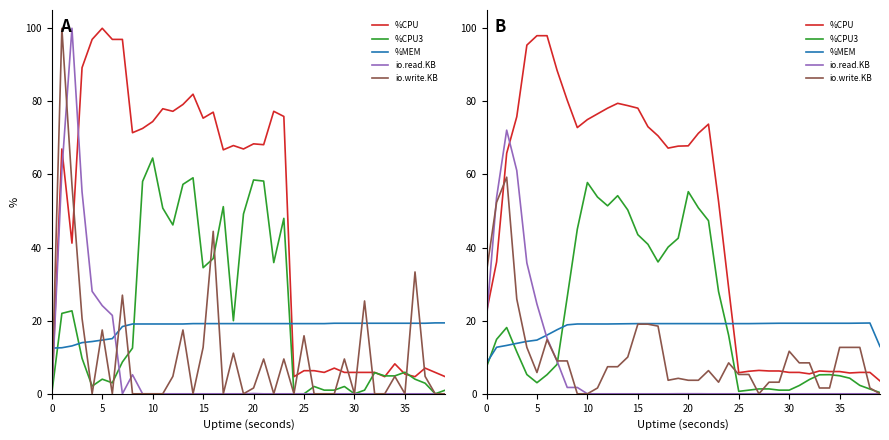

What is the difference between the maximum and minimum values in the io.read.KB series?

72.1